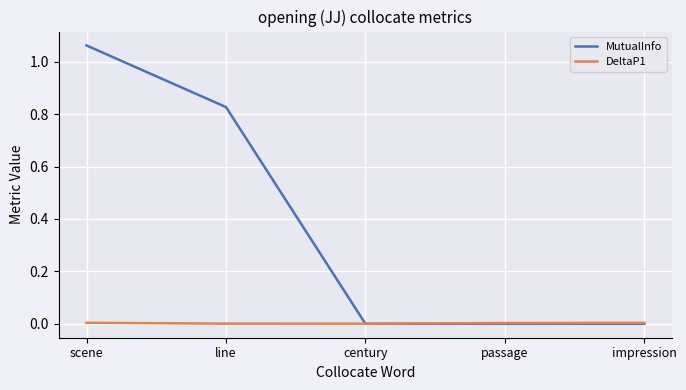

Which category has the highest value across all series?

scene